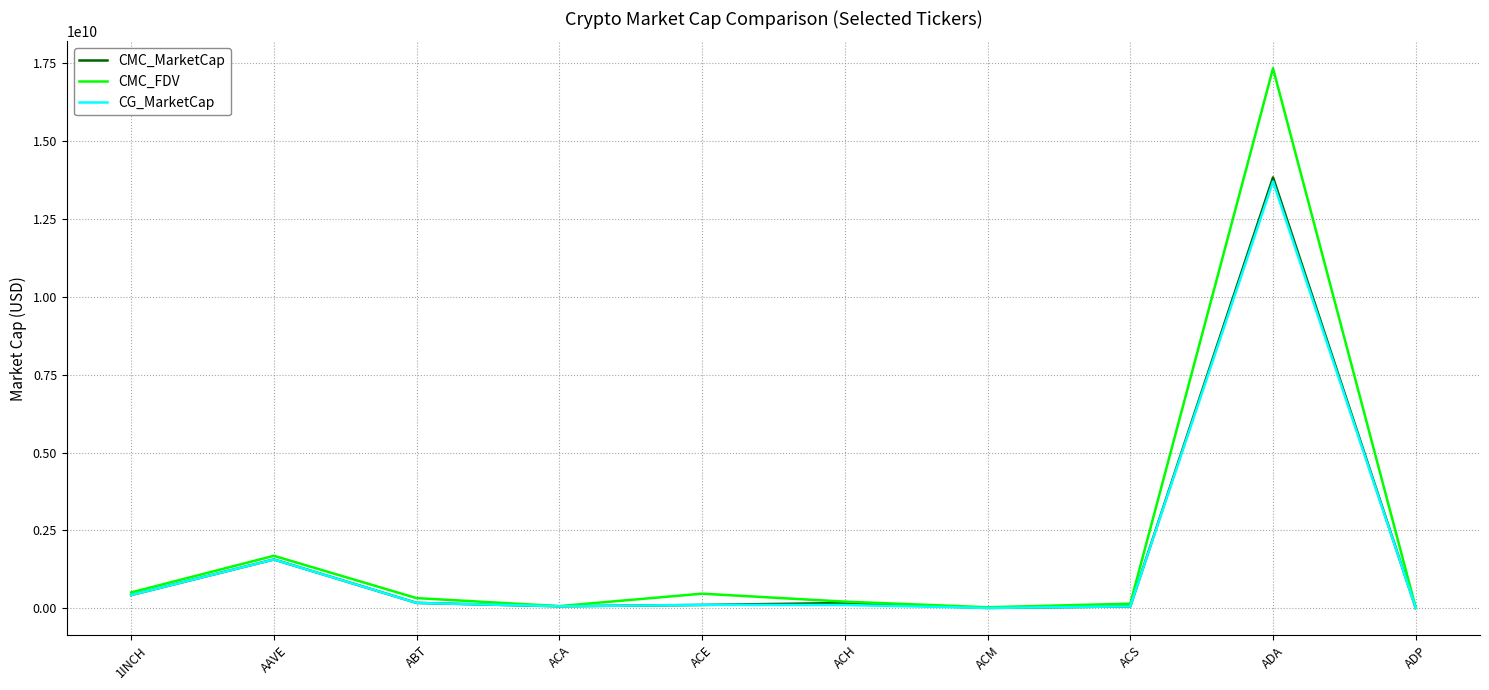

At which category is the sum across all series the highest?

ADA